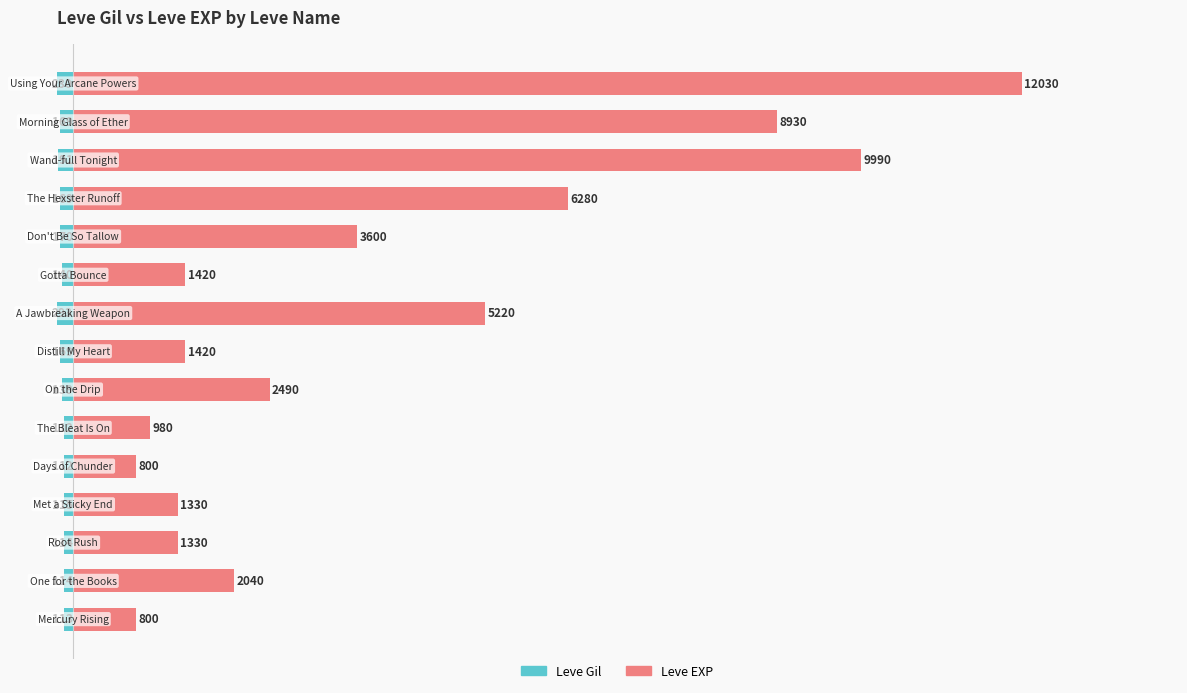

How many series are shown in this chart?

2